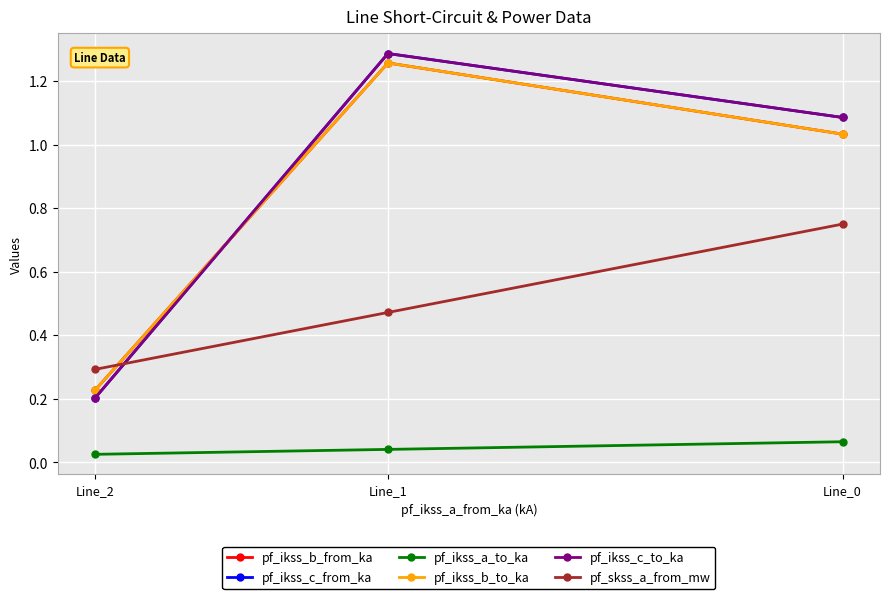

Count the number of categories in the chart.

3